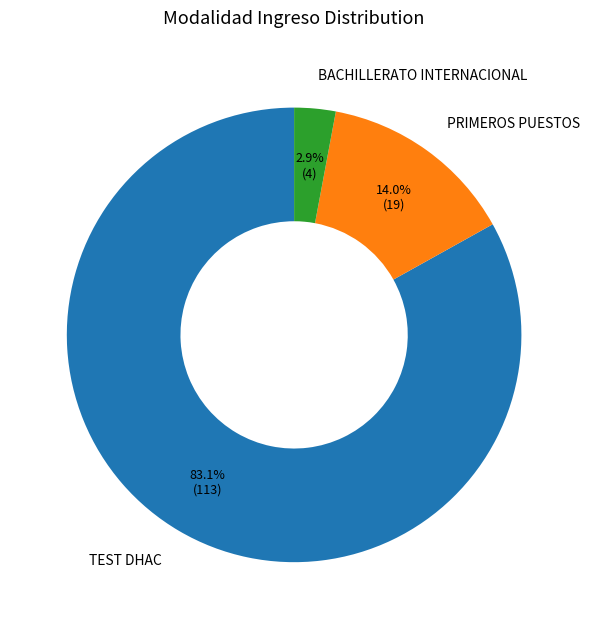

Between PRIMEROS PUESTOS and TEST DHAC, which is larger?

TEST DHAC